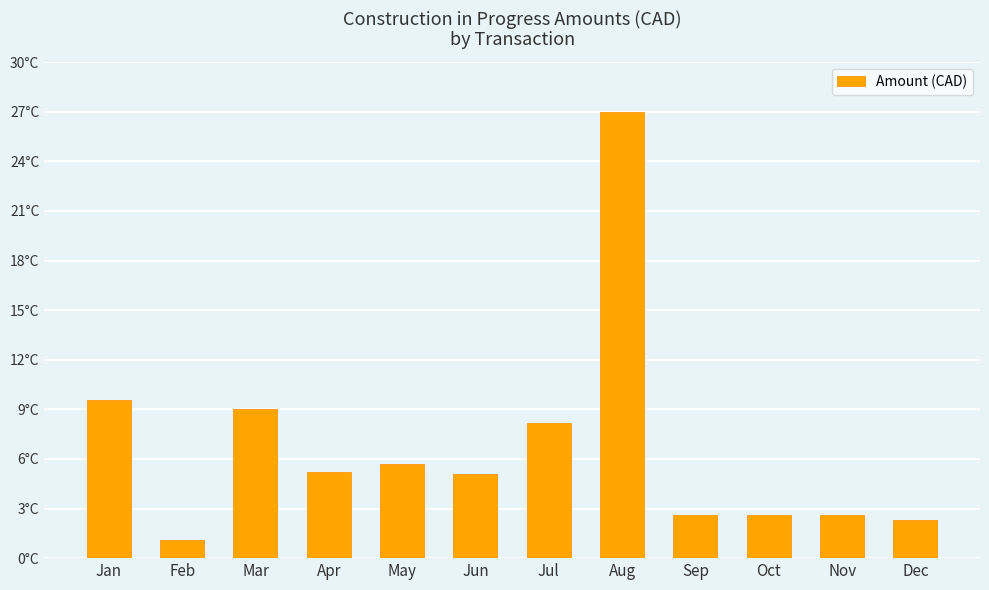

What is the difference between the maximum and minimum values?

25914.5